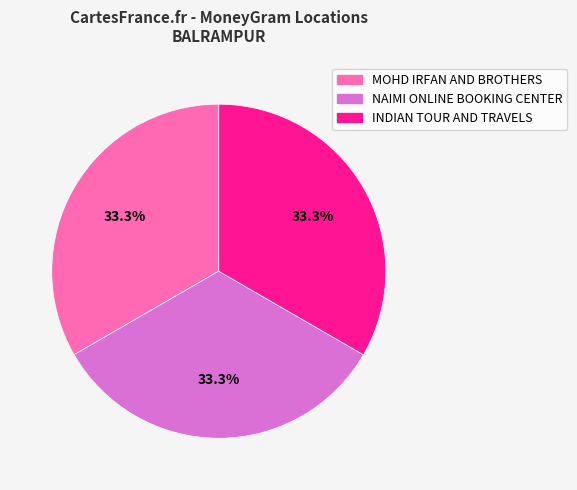

Is it true that NAIMI ONLINE BOOKING CENTER is 41% of the pie?

False